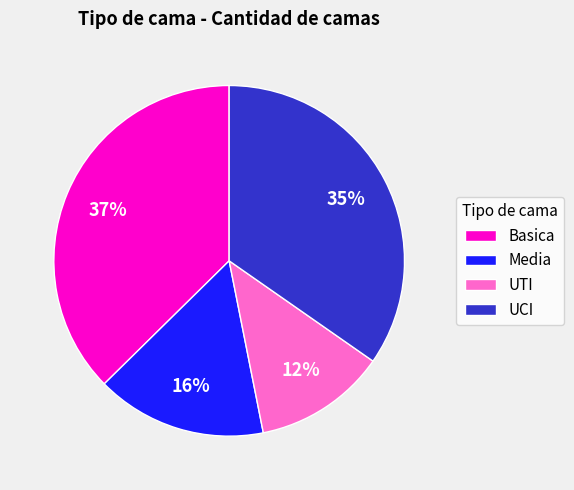

True or false: Basica accounts for 37% of the total.

True